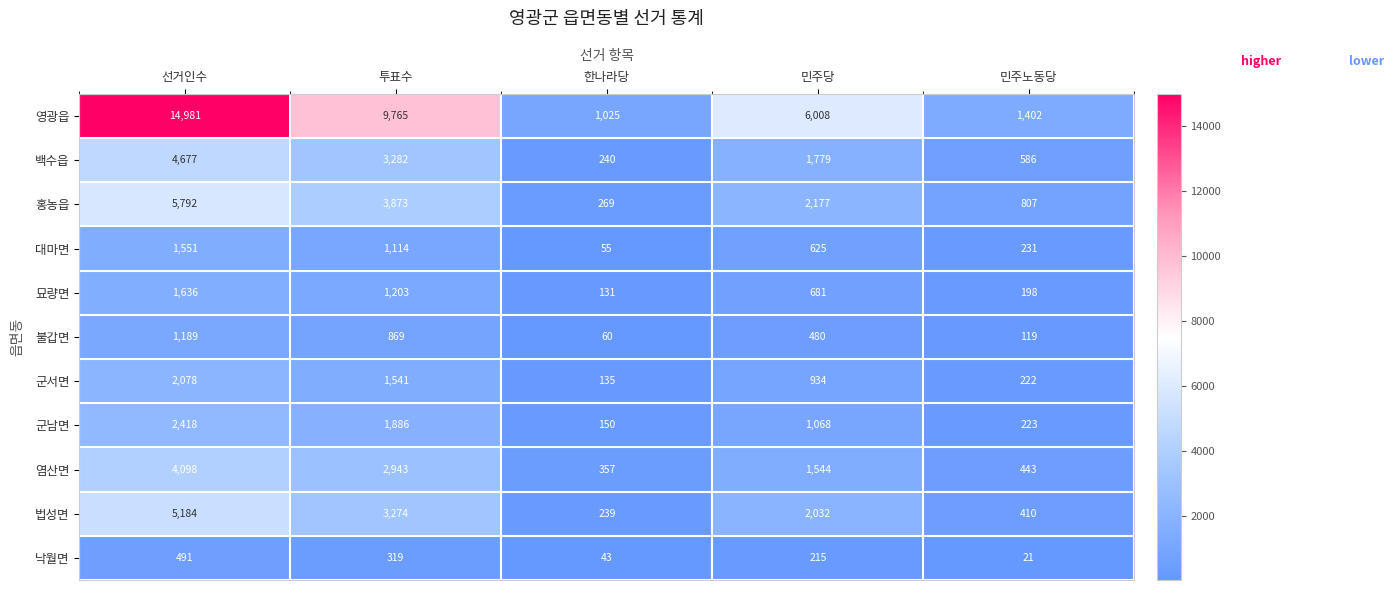

What is the smallest value displayed?

21